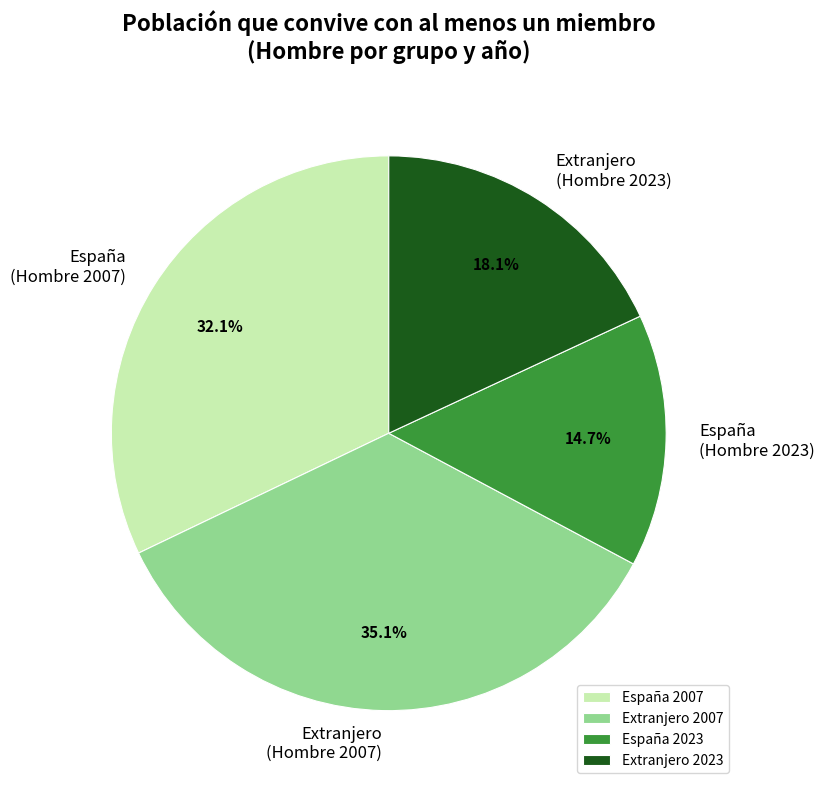

Rank the categories by value from highest to lowest.

Extranjero 2007, España 2007, Extranjero 2023, España 2023